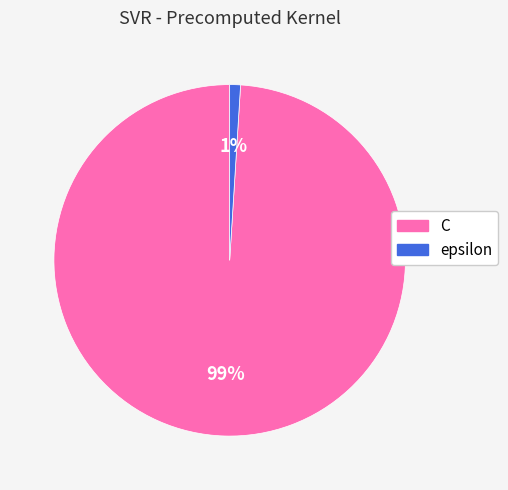

Combined, do epsilon and C account for over 50%?

Yes